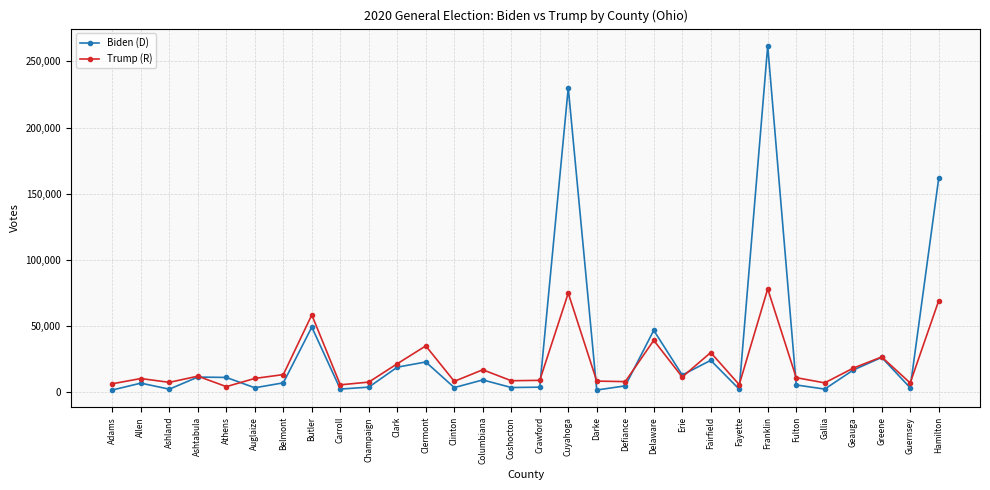

What is the label of the 25th point from the left?

Fulton